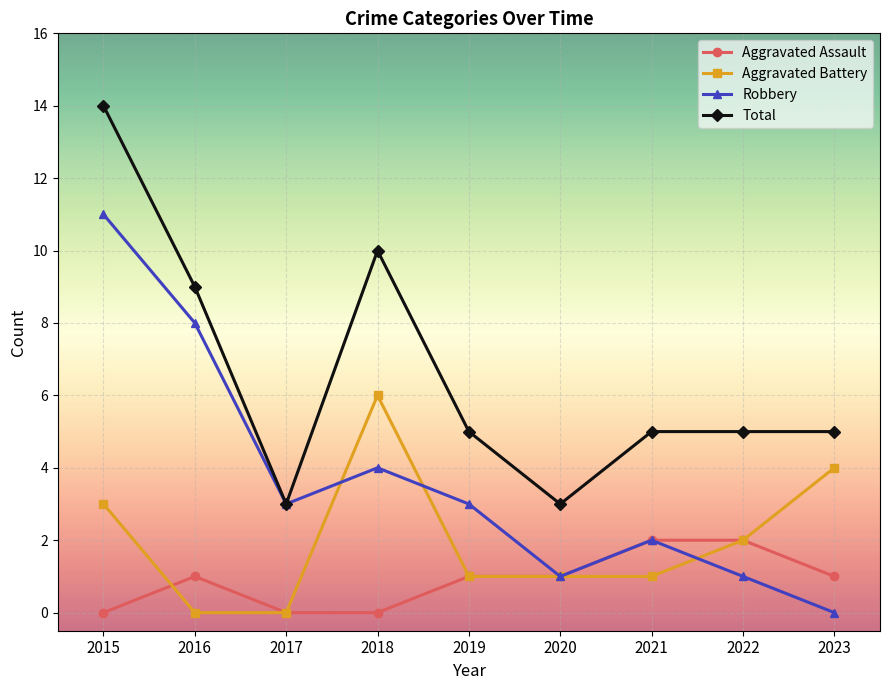

What is the spread (max minus min) of values at 2023?

5